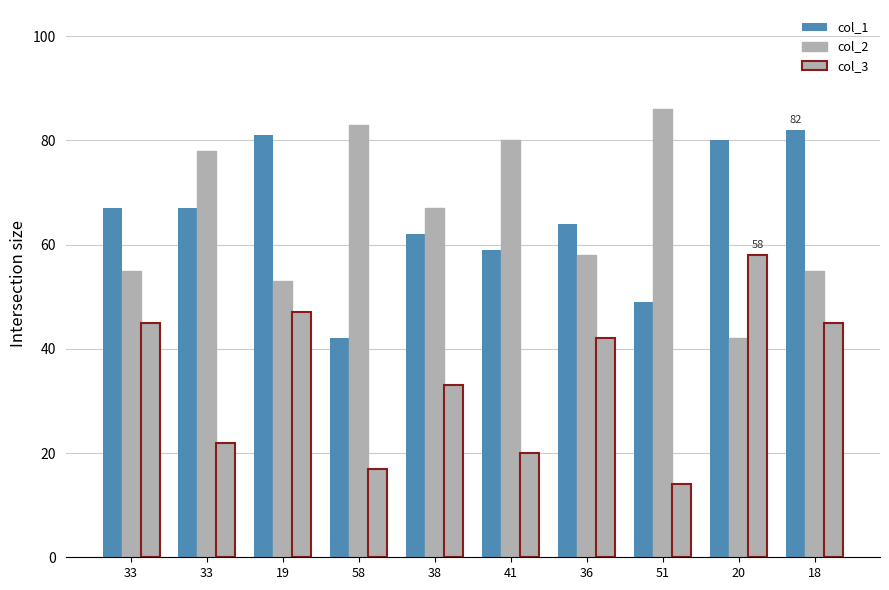

Count the number of data series in this chart.

3